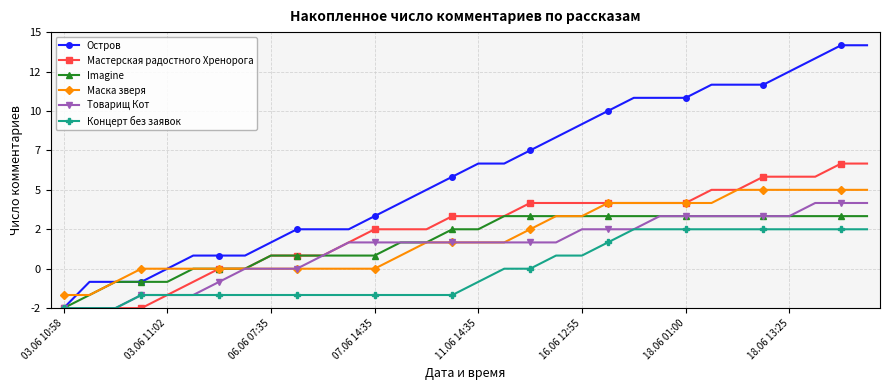

Which series has the largest total across all categories?

Остров